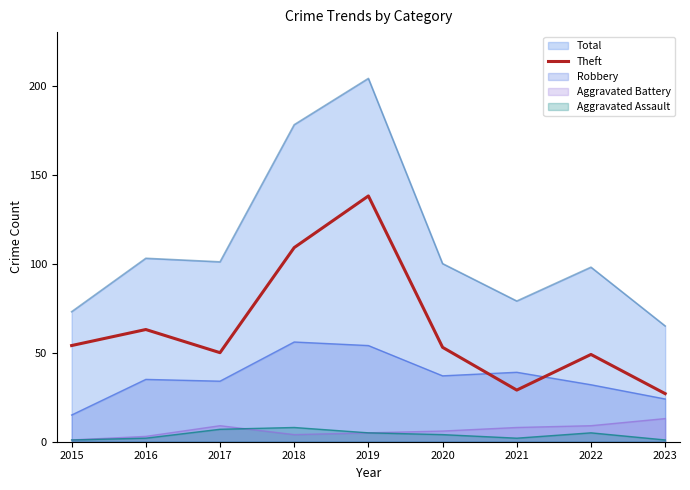

How many interior local valleys (lower than both neighbors) does the data have?

2